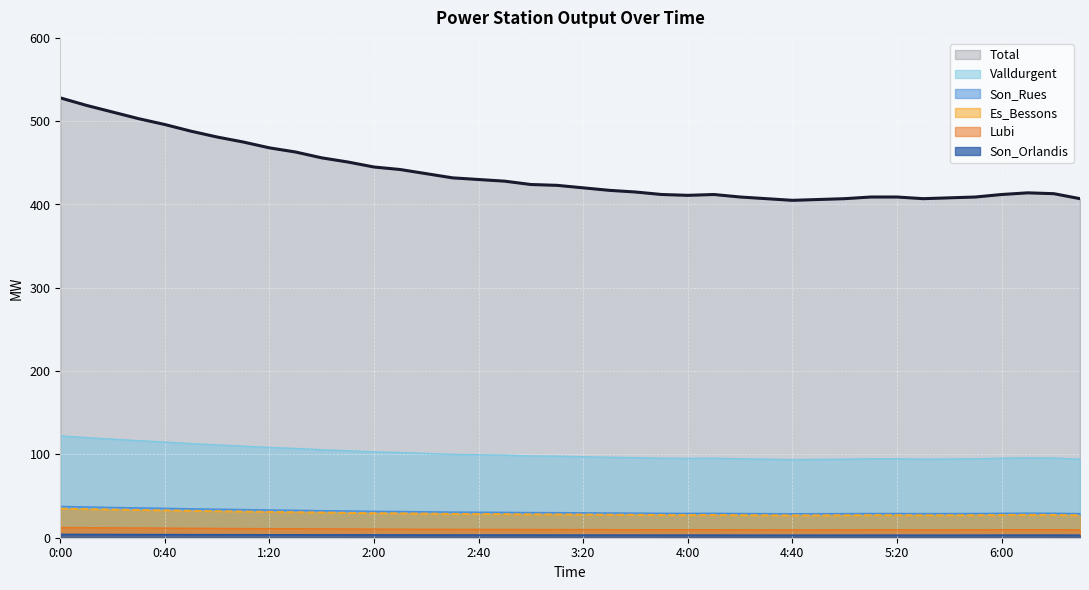

True or false: Son_Rues and Son_Orlandis cross at least once.

False